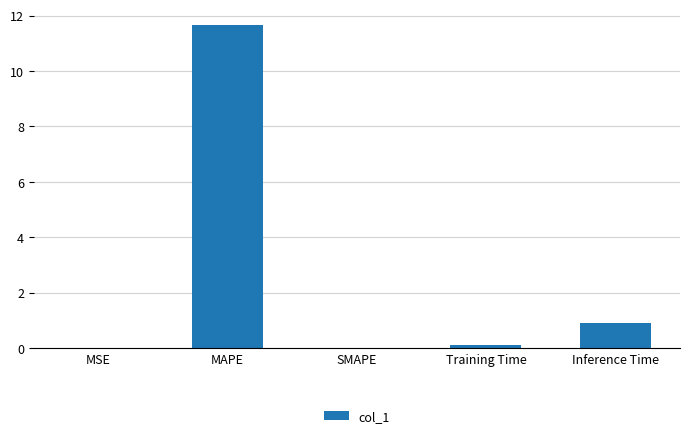

Is it true that the value at SMAPE is 7.2?

False